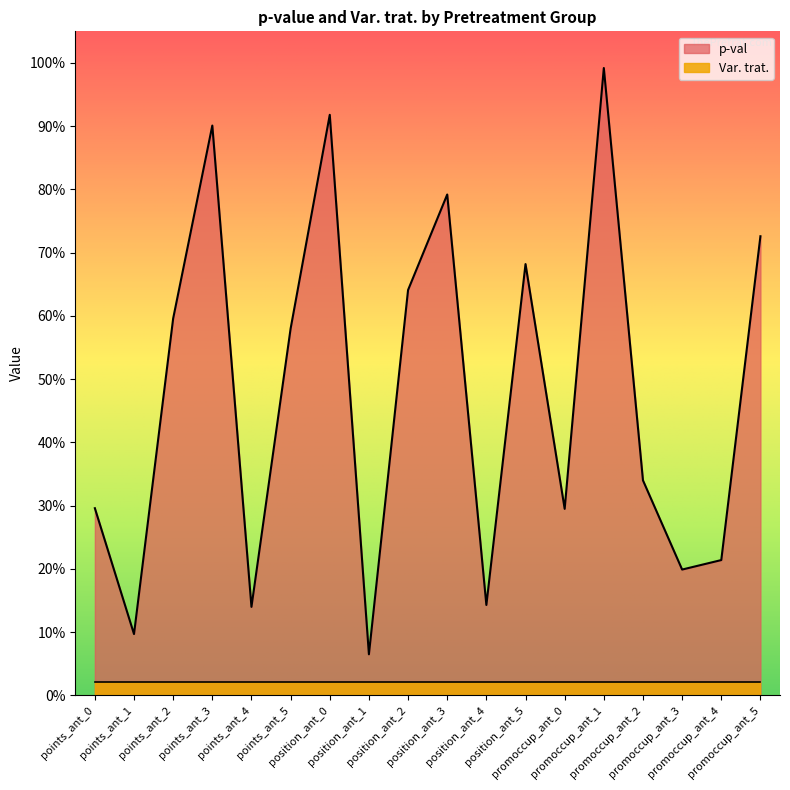

Does the chart display data point markers on the line(s)?

No